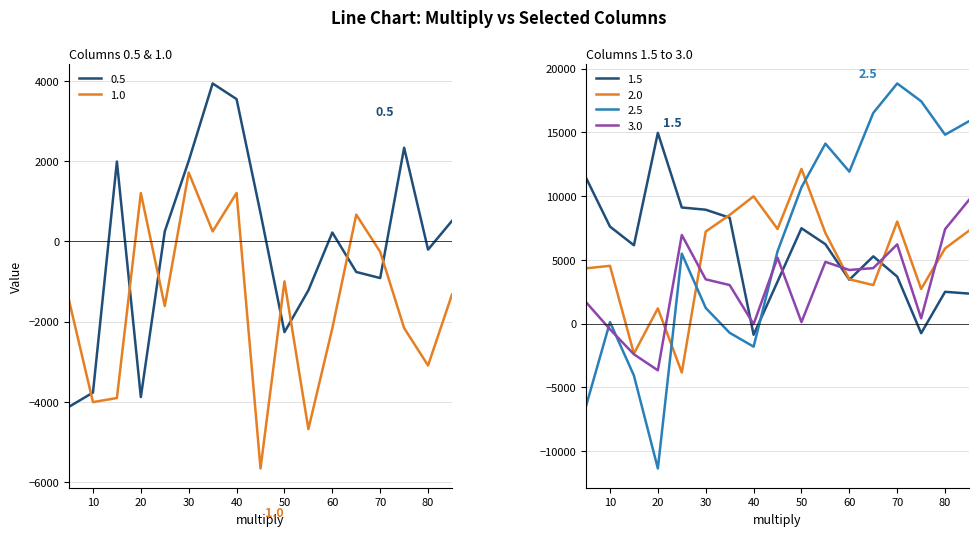

Reading left to right, list all the values displayed in this chart.

0.5: 5=-4125	10=-3771	15=1995	20=-3883	25=251	30=2011	35=3943	40=3553	45=707	50=-2263	55=-1219	60=223	65=-761	70=-913	75=2339	80=-203	85=515
1.0: 5=-1471	10=-4009	15=-3907	20=1207	25=-1611	30=1721	35=251	40=1211	45=-5665	50=-995	55=-4683	60=-2165	65=669	70=-259	75=-2161	80=-3095	85=-1323
1.5: 5=11433	10=7609	15=6145	20=14961	25=9107	30=8933	35=8305	40=-877	45=3291	50=7479	55=6227	60=3441	65=5275	70=3685	75=-753	80=2493	85=2355
2.0: 5=4335	10=4531	15=-2355	20=1193	25=-3833	30=7221	35=8523	40=9985	45=7421	50=12133	55=7103	60=3477	65=3021	70=8007	75=2717	80=5897	85=7289
2.5: 5=-6461	10=119	15=-4075	20=-11363	25=5487	30=1229	35=-723	40=-1809	45=5671	50=10689	55=14117	60=11921	65=16525	70=18835	75=17441	80=14817	85=15877
3.0: 5=1679	10=-447	15=-2407	20=-3665	25=6951	30=3471	35=3023	40=-41	45=5173	50=117	55=4843	60=4205	65=4353	70=6215	75=413	80=7407	85=9705